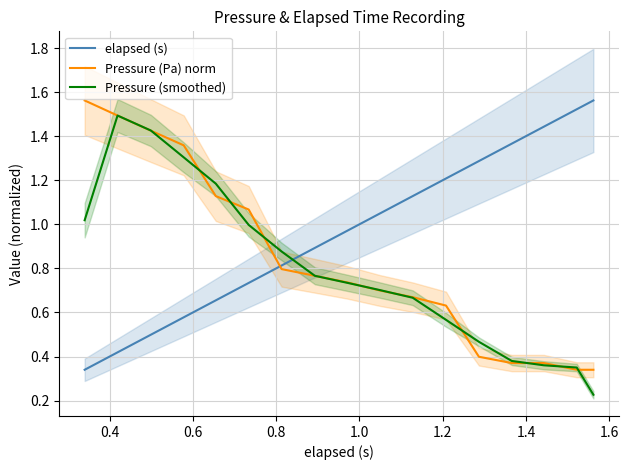

What is the minimum value for elapsed (s)?

0.3